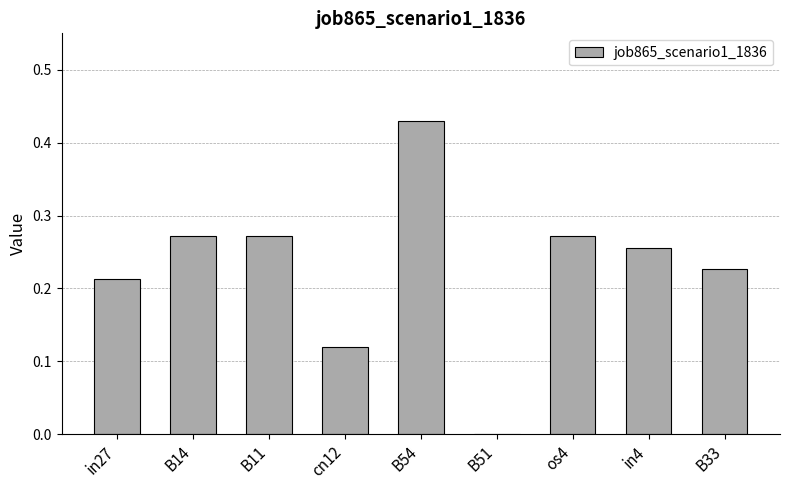

How many values exceed 0?

8